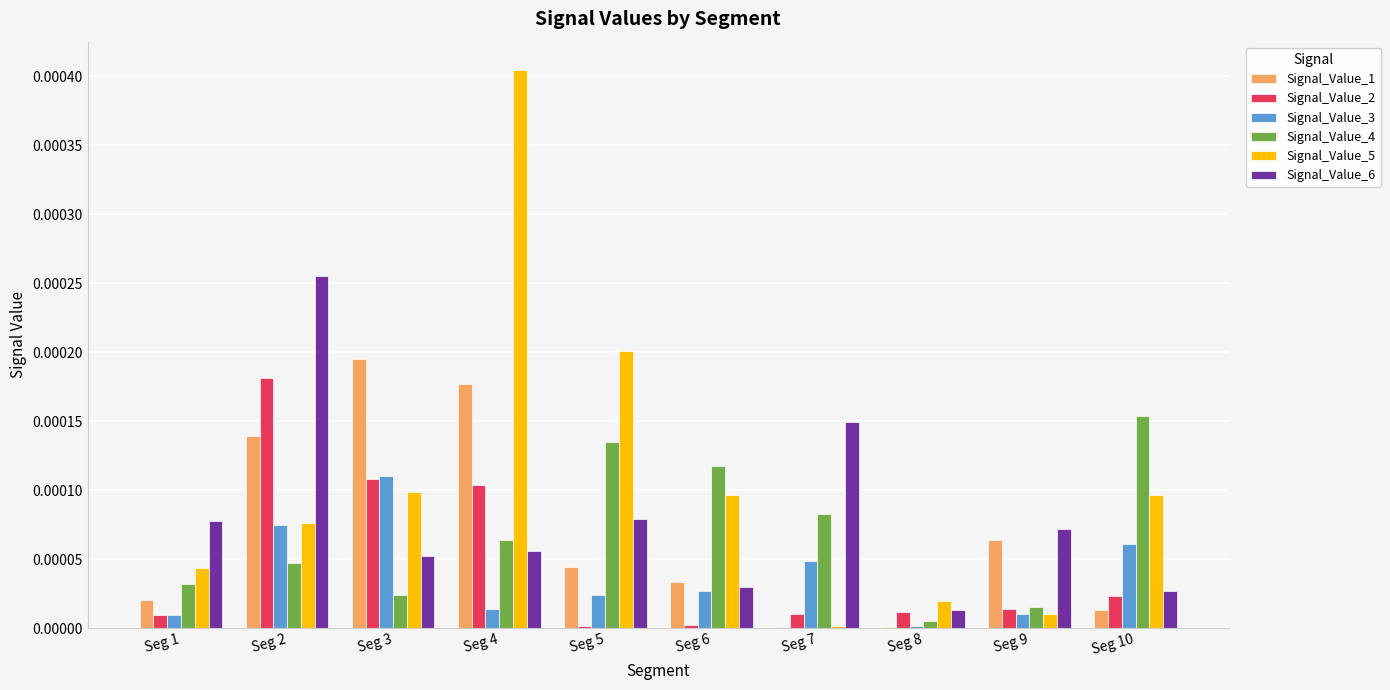

Is the value of Signal_Value_4 at Seg 7 greater than the value of Signal_Value_2 at Seg 8?

Yes